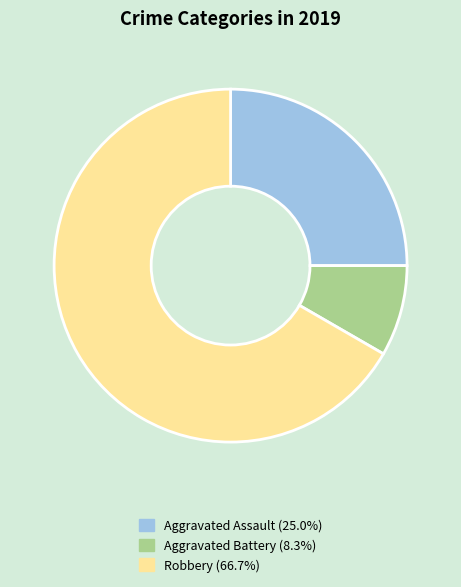

Is there any slice that represents more than half of the pie?

Yes